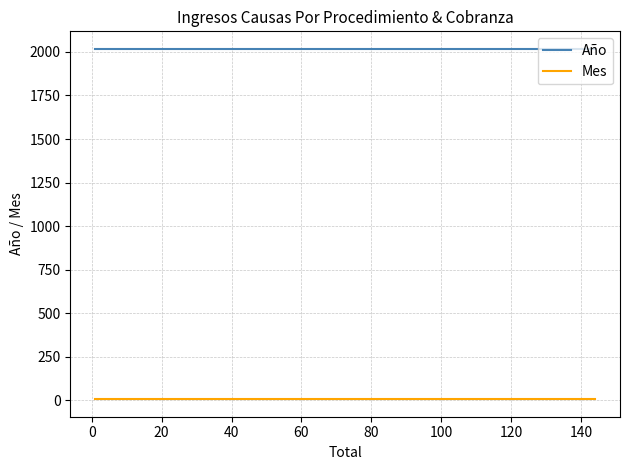

What value does the Mes series have at 0?

5